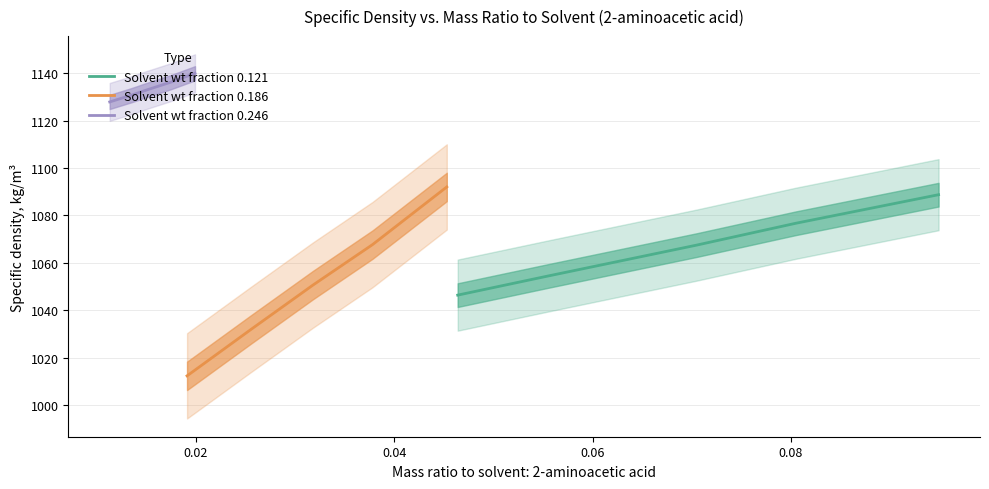

What is the lowest value of the Solvent wt fraction 0.121 series?

1046.4